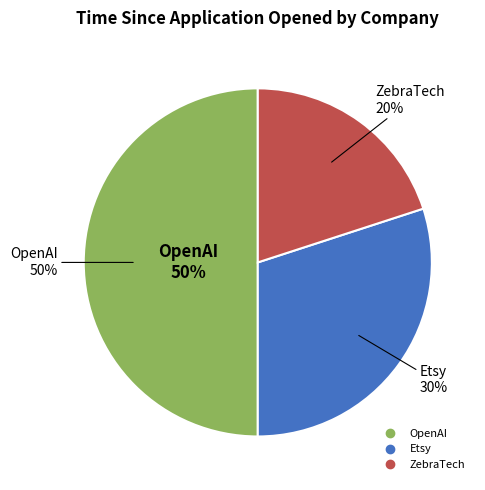

Is it true that Etsy is 30% of the pie?

True